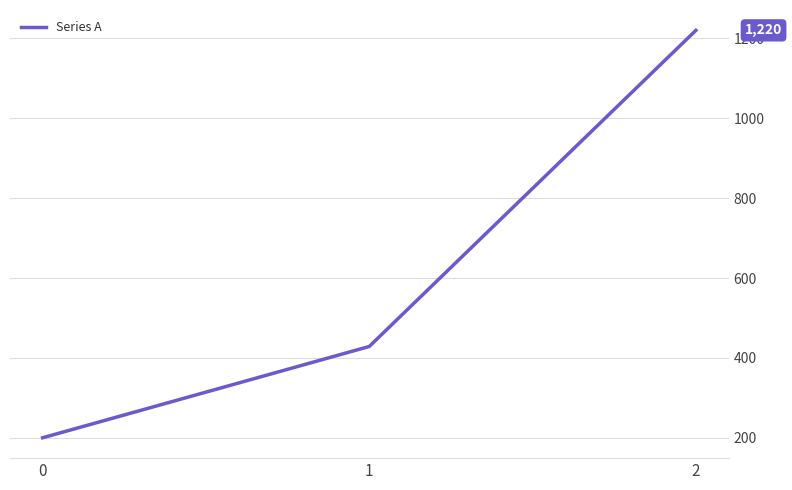

The value at 2 is 2154.7. True or false?

False